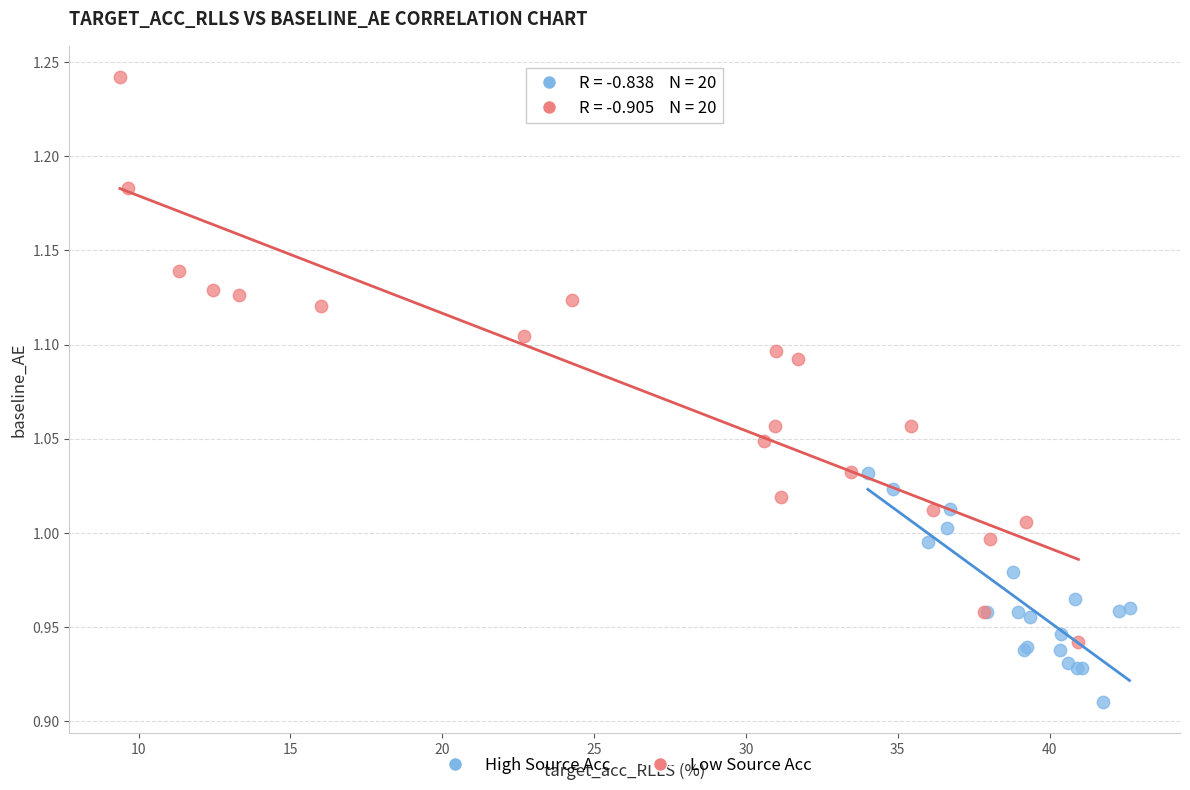

Which series reaches the maximum Y coordinate?

Low Source Acc